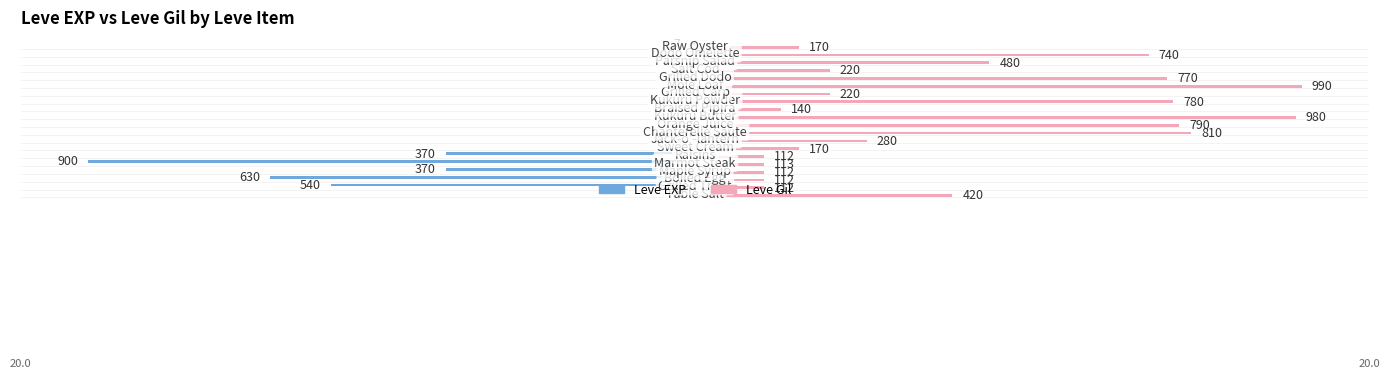

What are all the series names shown in the legend?

Leve EXP, Leve Gil